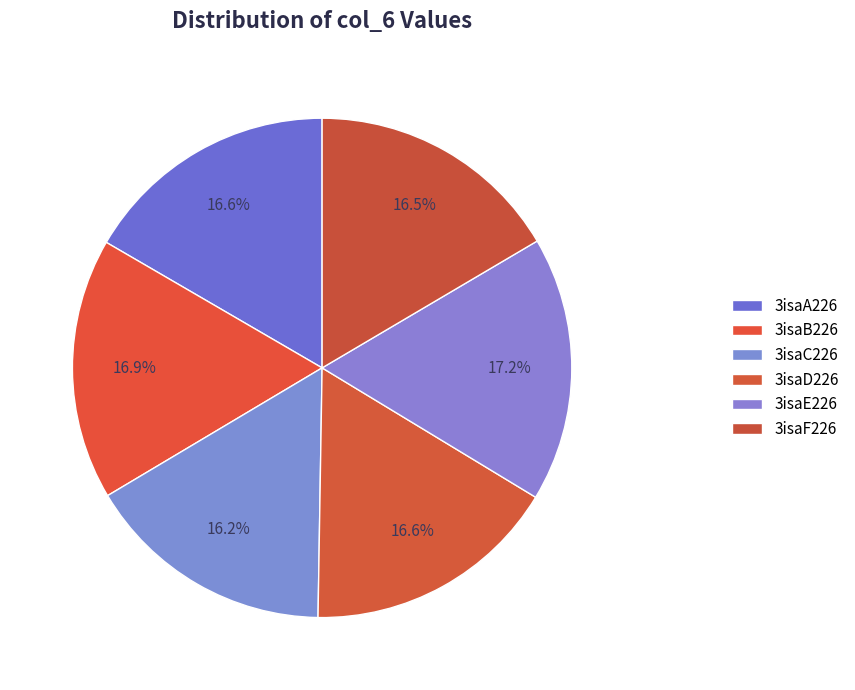

Does 3isaF226 represent more than half of the total?

No